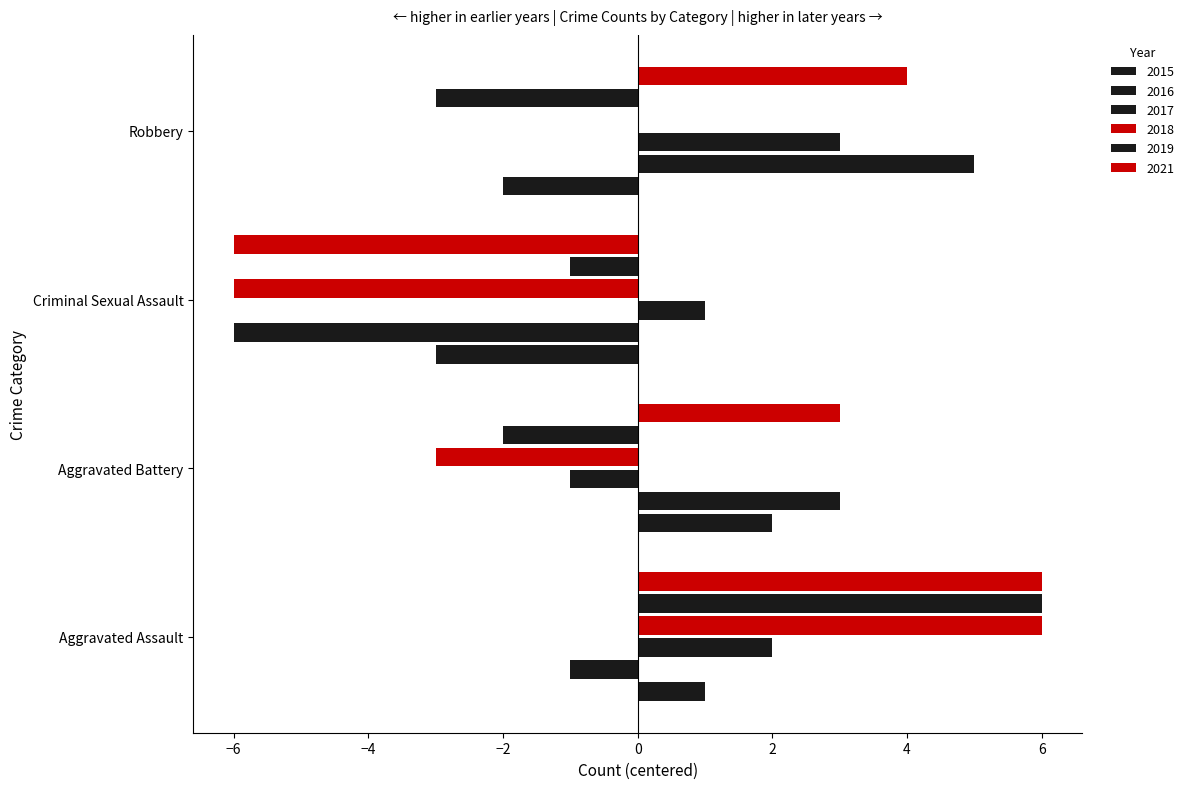

How many distinct data groups are displayed?

6